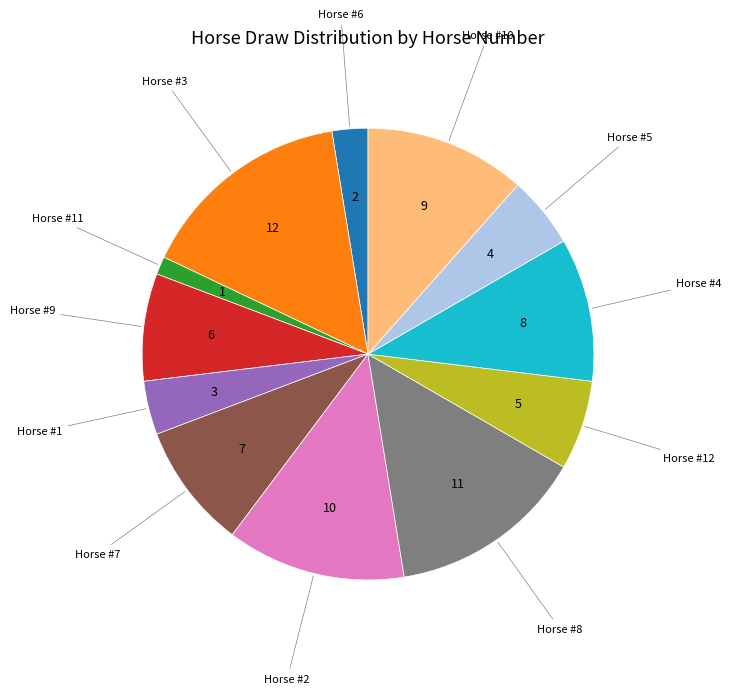

Does any single category account for the majority?

No